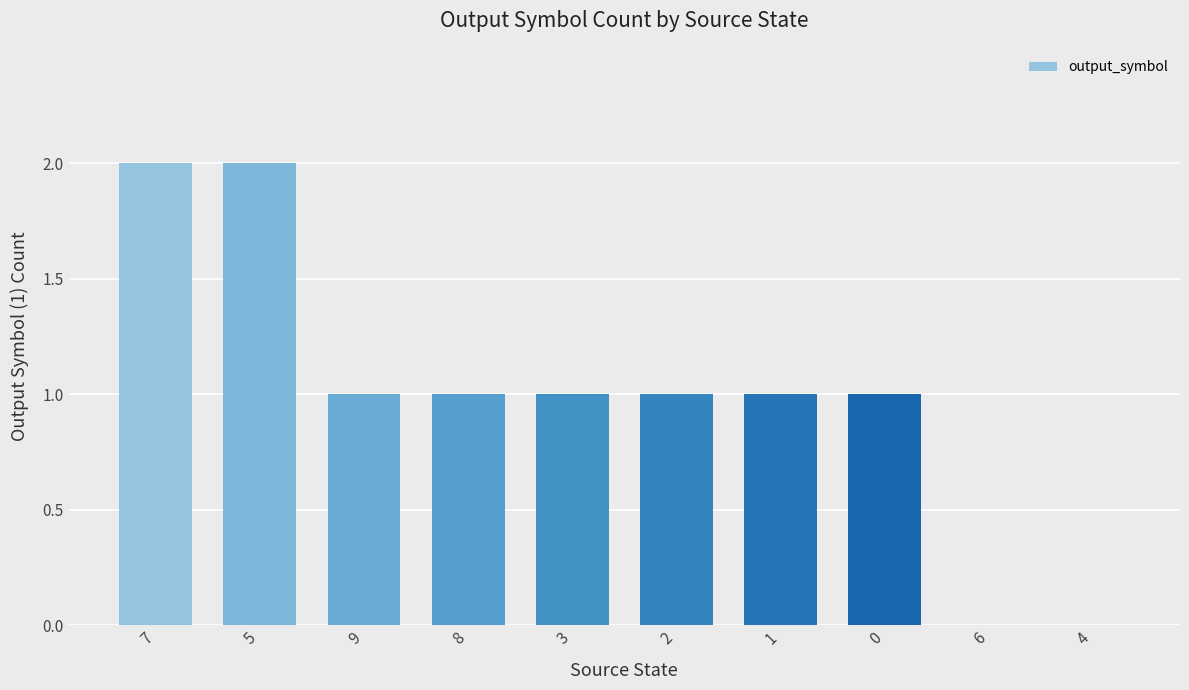

Reading left to right, transcribe all the data shown in this chart.

7=2	5=2	9=1	8=1	3=1	2=1	1=1	0=1	6=0	4=0